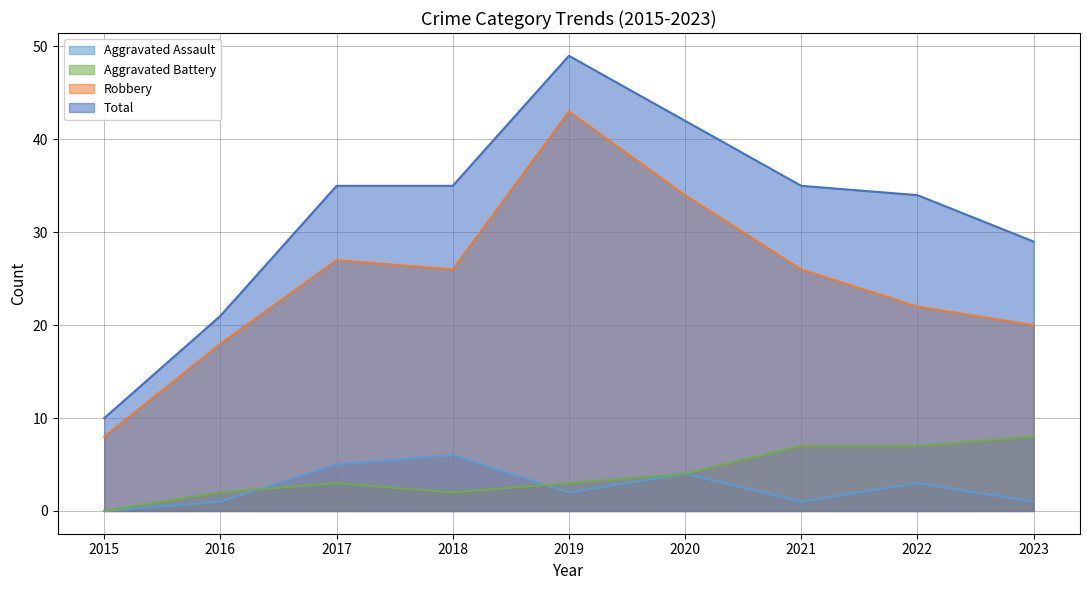

At which category is the sum across all series the highest?

2019